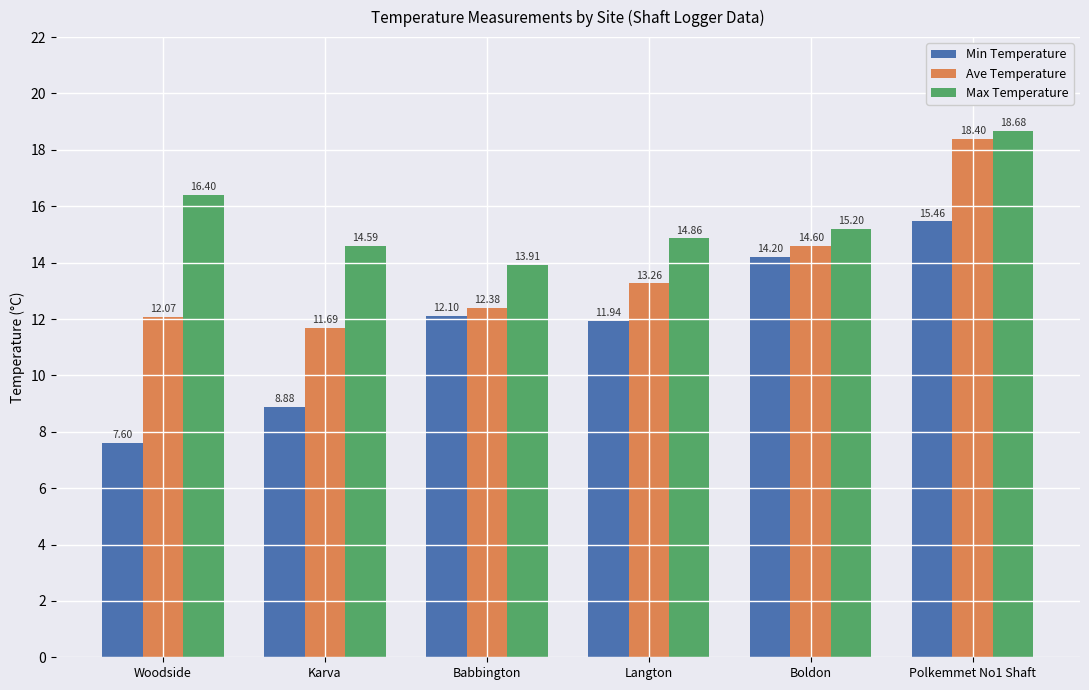

Reading left to right, transcribe all the data shown in this chart.

Min Temperature: 7.6	8.9	12.1	11.9	14.2	15.5
Ave Temperature: 12.1	11.7	12.4	13.3	14.6	18.4
Max Temperature: 16.4	14.6	13.9	14.9	15.2	18.7